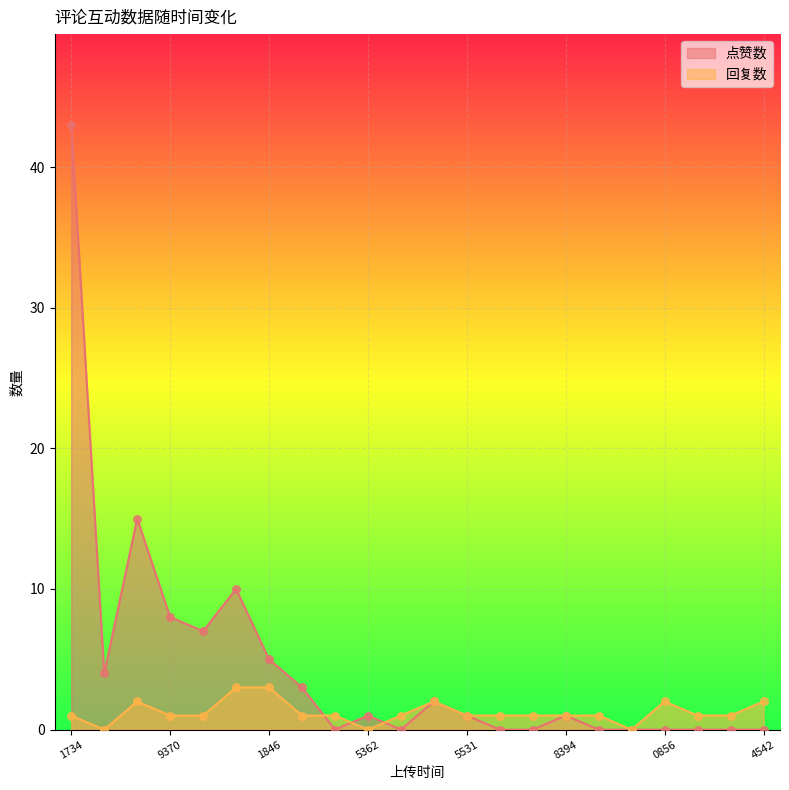

At which category is the sum across all series the highest?

1734